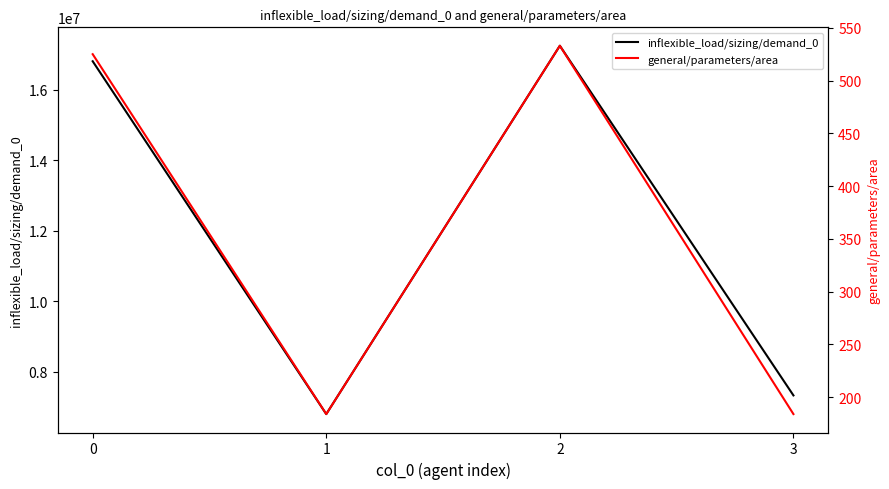

True or false: inflexible_load/sizing/demand_0 and general/parameters/area intersect in this chart.

False